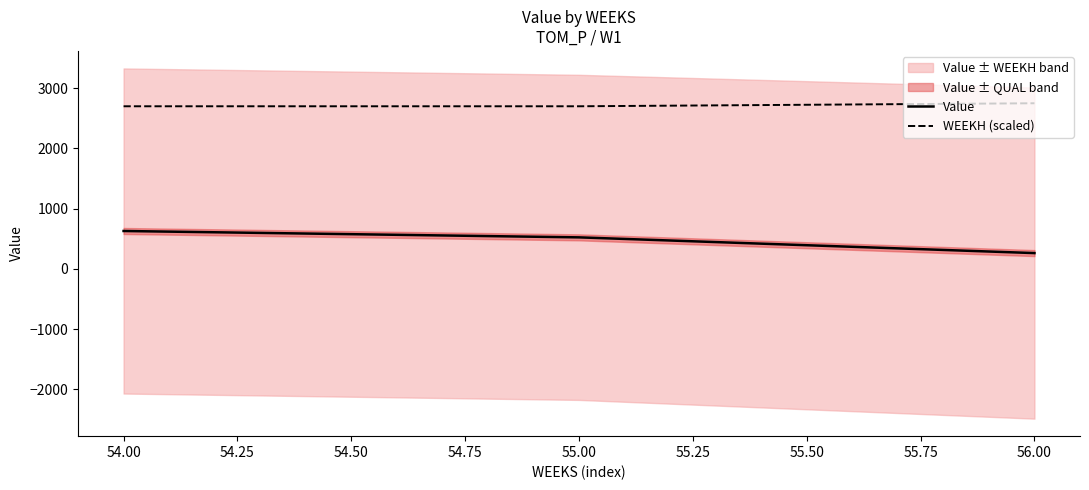

How many values in the WEEKH (scaled) series exceed 2700?

1